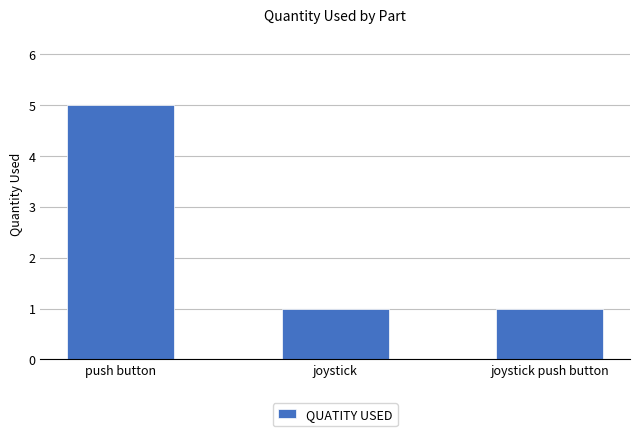

Which category has the highest value across all series?

push button